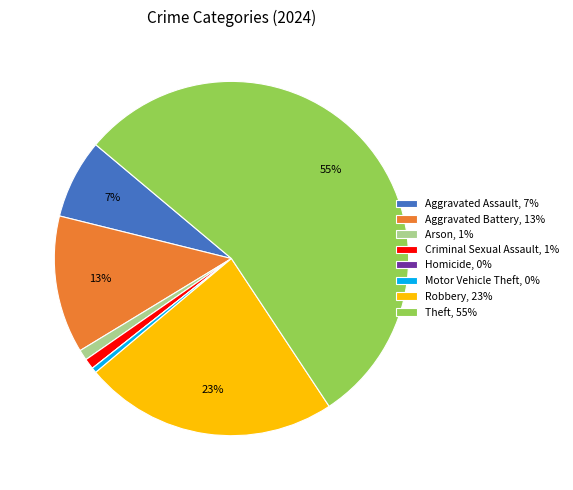

To the nearest percent, what is the difference between the largest and smallest slice percentages?

55%